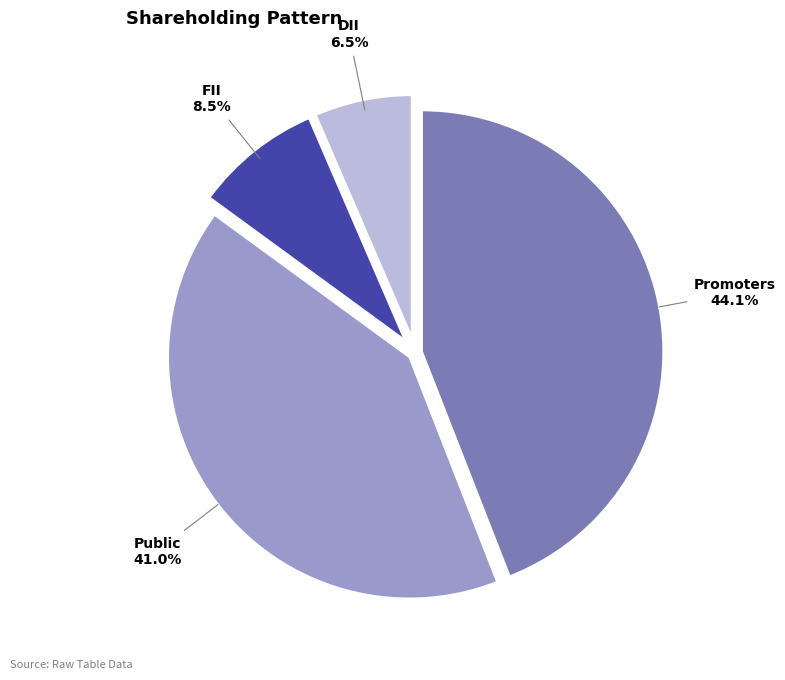

What percentage do DII and Public together represent?

47.5%